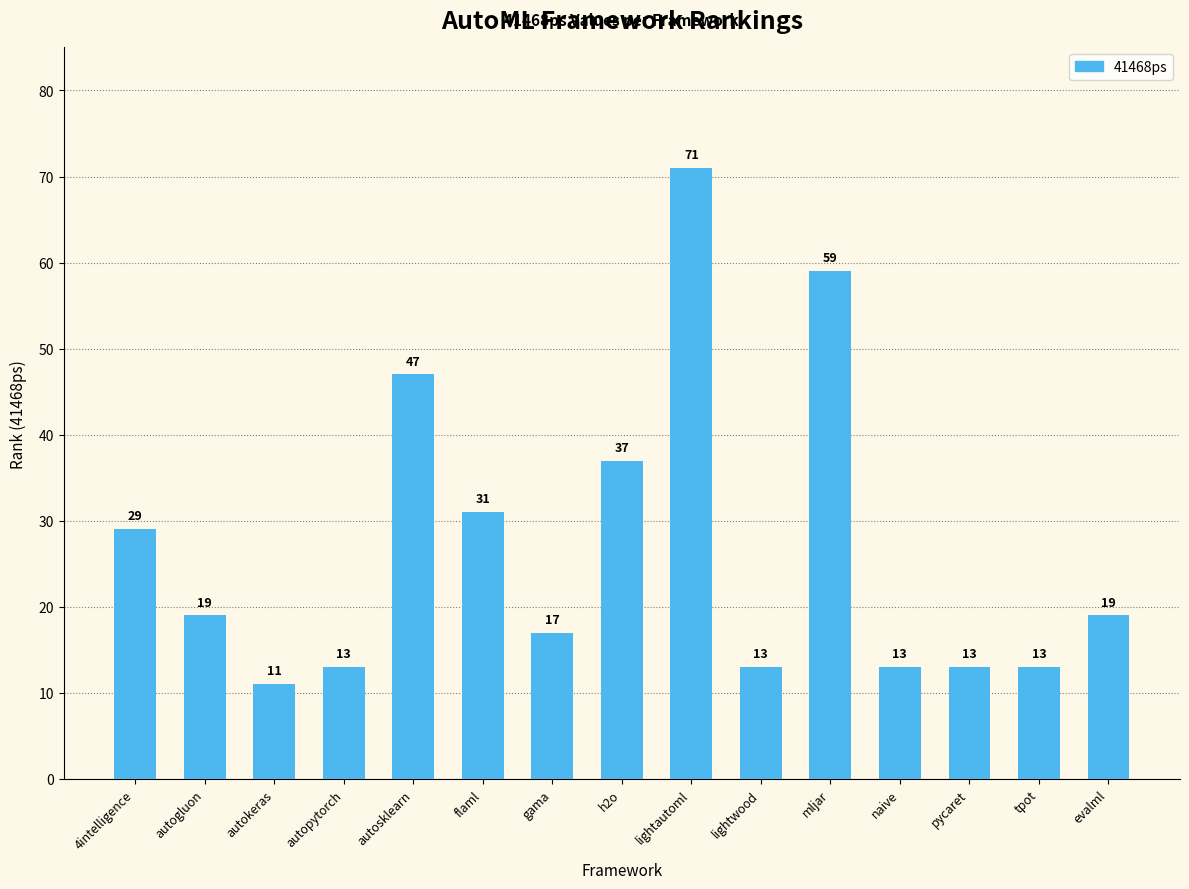

Is it true that the value at tpot is 13?

True